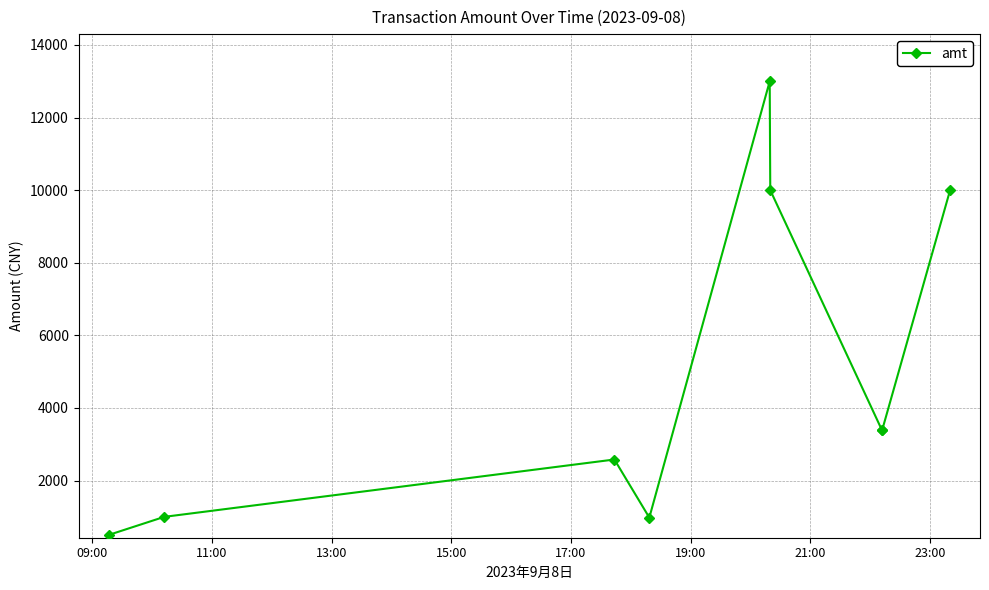

True or false: there are more than 0 points higher than both neighbors.

True